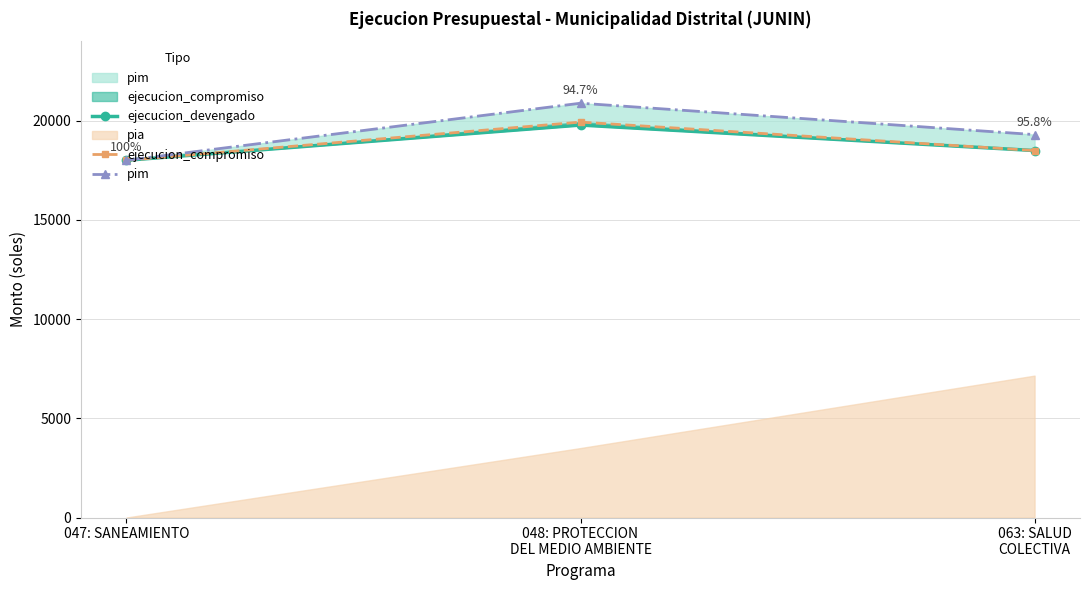

Does the chart display data point markers on the line(s)?

Yes